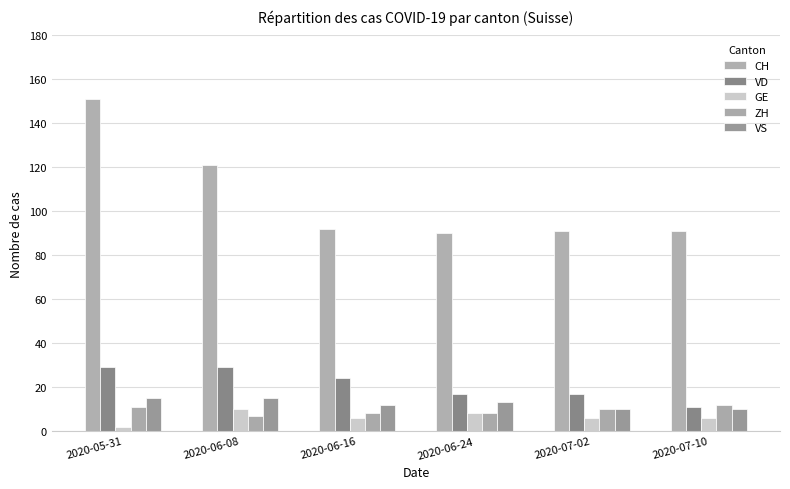

What is the approximate value of VD at 2020-05-31?

29